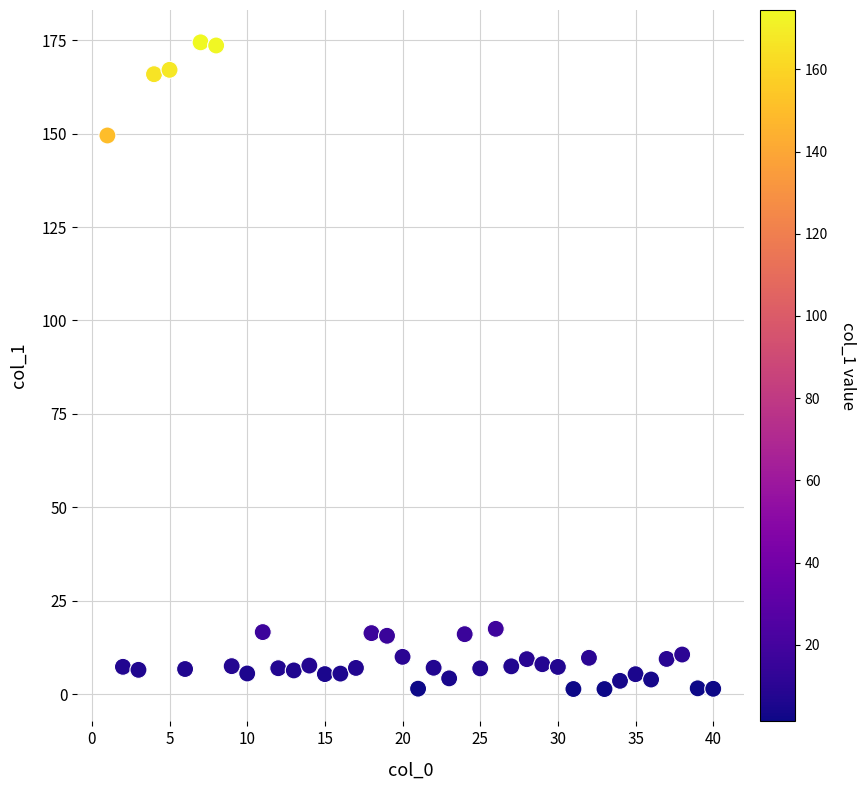

What Y value in the scatter plot is closest to 87?

149.5